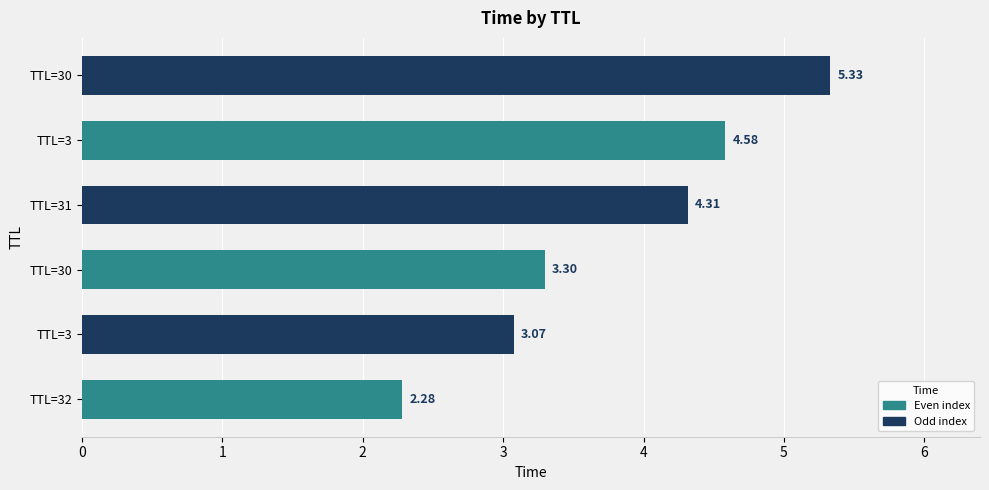

How many categories are shown in the chart?

6